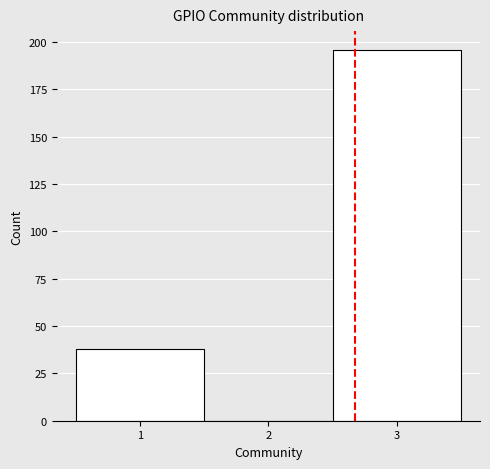

How tall is the bar that spans 2.5 to 3.5 on the x-axis? The values are not printed on the chart, so give them approximately, as read against the axis.

195